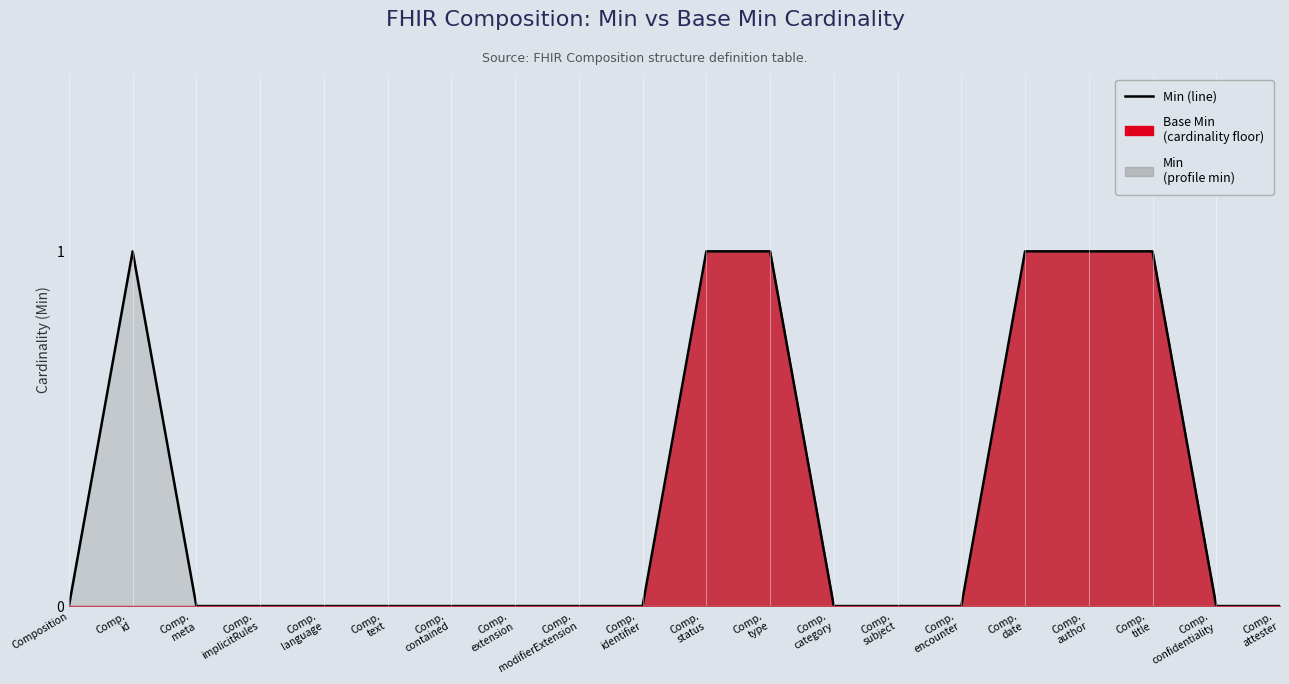

Is it true that the value at Comp.
extension is 0?

True